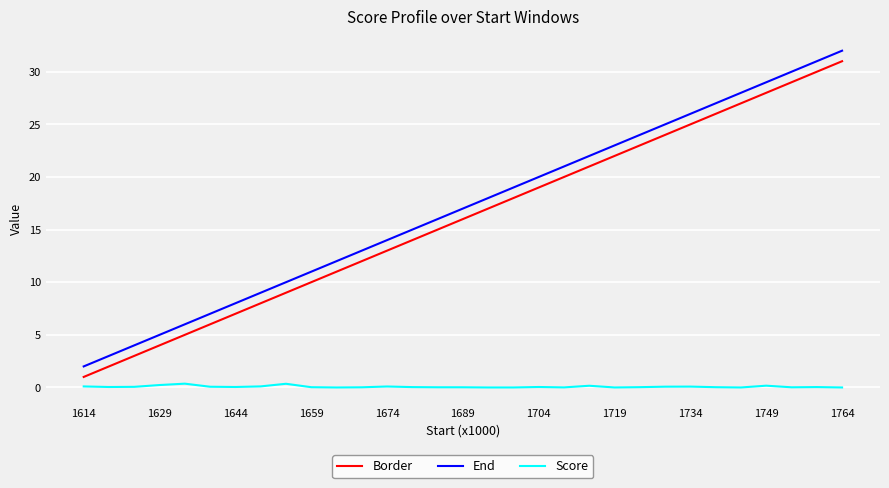

Count the number of categories in the chart.

31